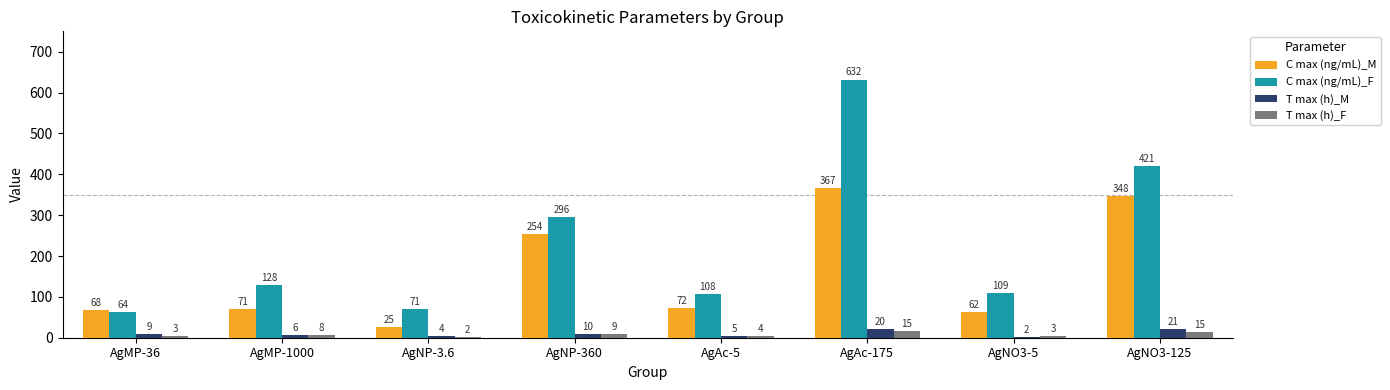

What is the minimum value shown in the chart?

2.5